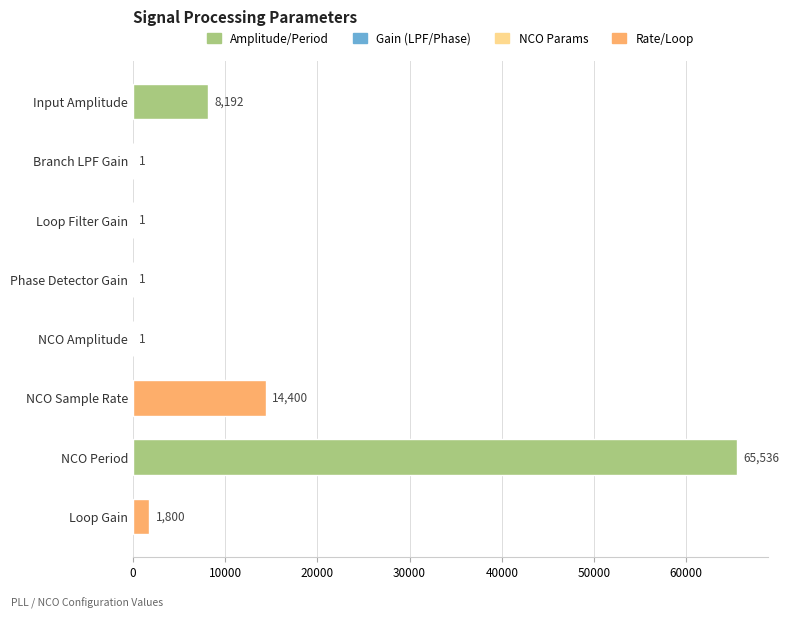

Reading top to bottom, transcribe all the data shown in this chart.

Input Amplitude=8192	Branch LPF Gain=1	Loop Filter Gain=1	Phase Detector Gain=1	NCO Amplitude=1	NCO Sample Rate=14400	NCO Period=65536	Loop Gain=1800